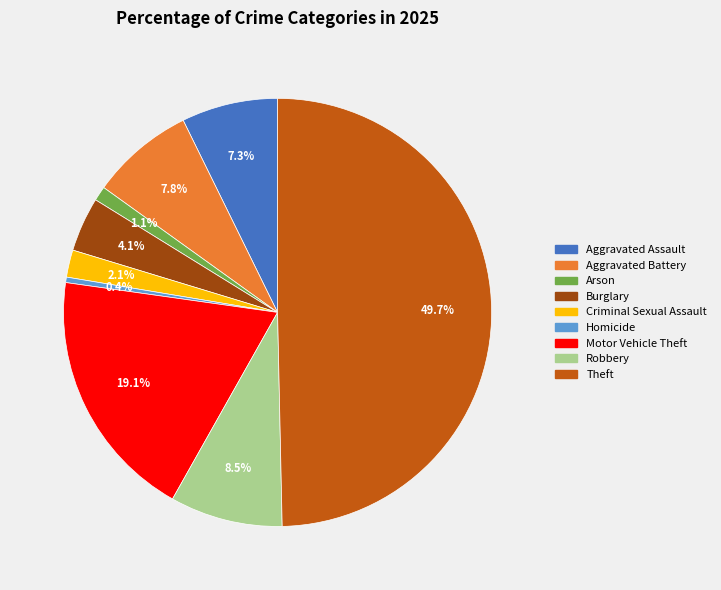

Does Robbery account for over 50% of the chart?

No